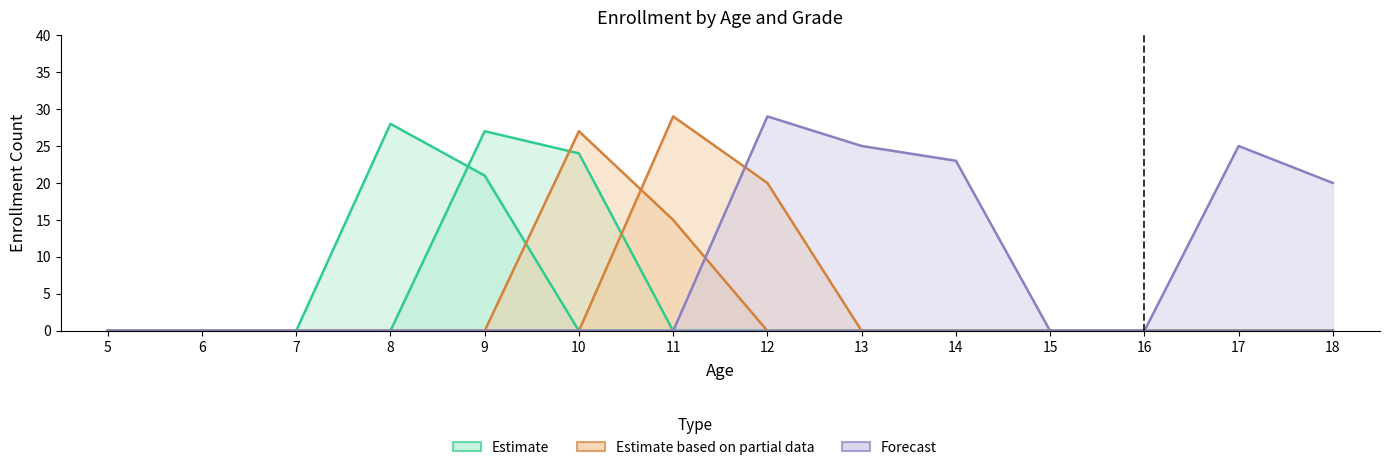

How many intersections are there between Fifth grade and Seventh grade?

1